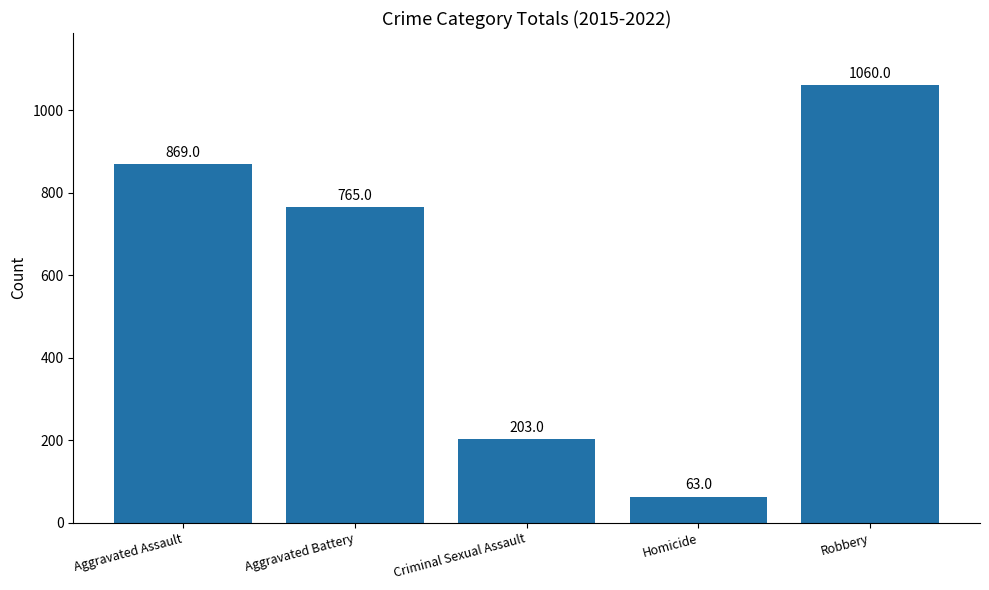

List the labels in order of value, smallest first.

Homicide, Criminal Sexual Assault, Aggravated Battery, Aggravated Assault, Robbery